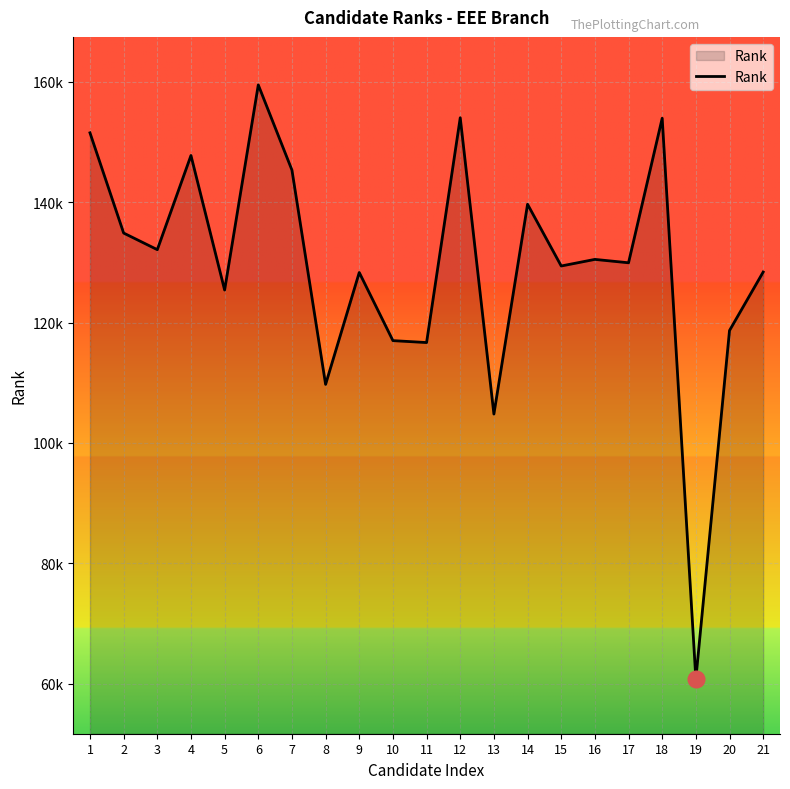

Where does the data first go above 129925?

1